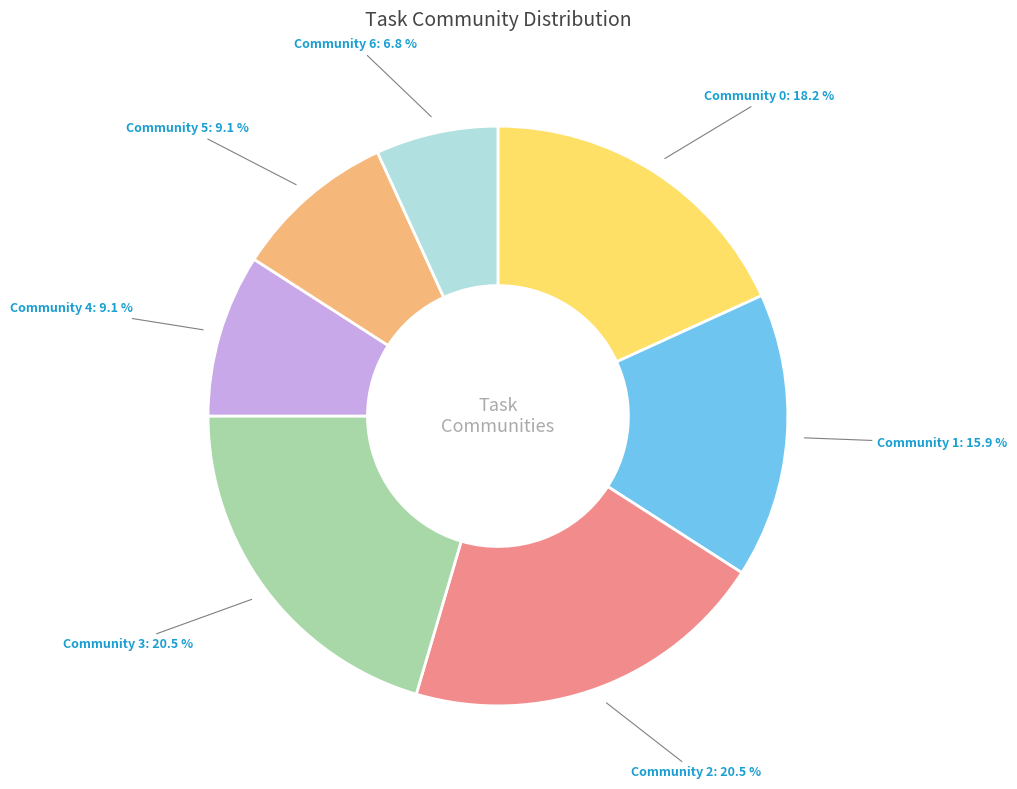

Is there a majority slice in this chart?

No